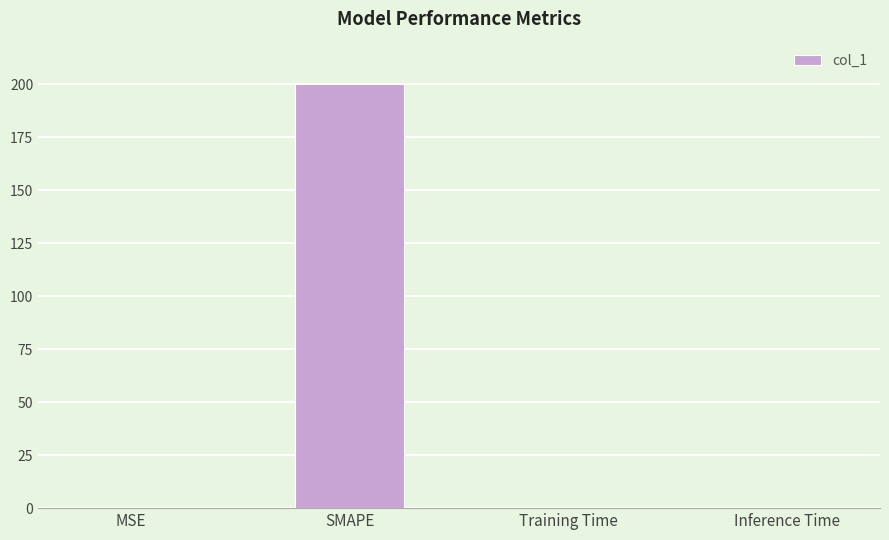

The value at Inference Time is 0.0. True or false?

True